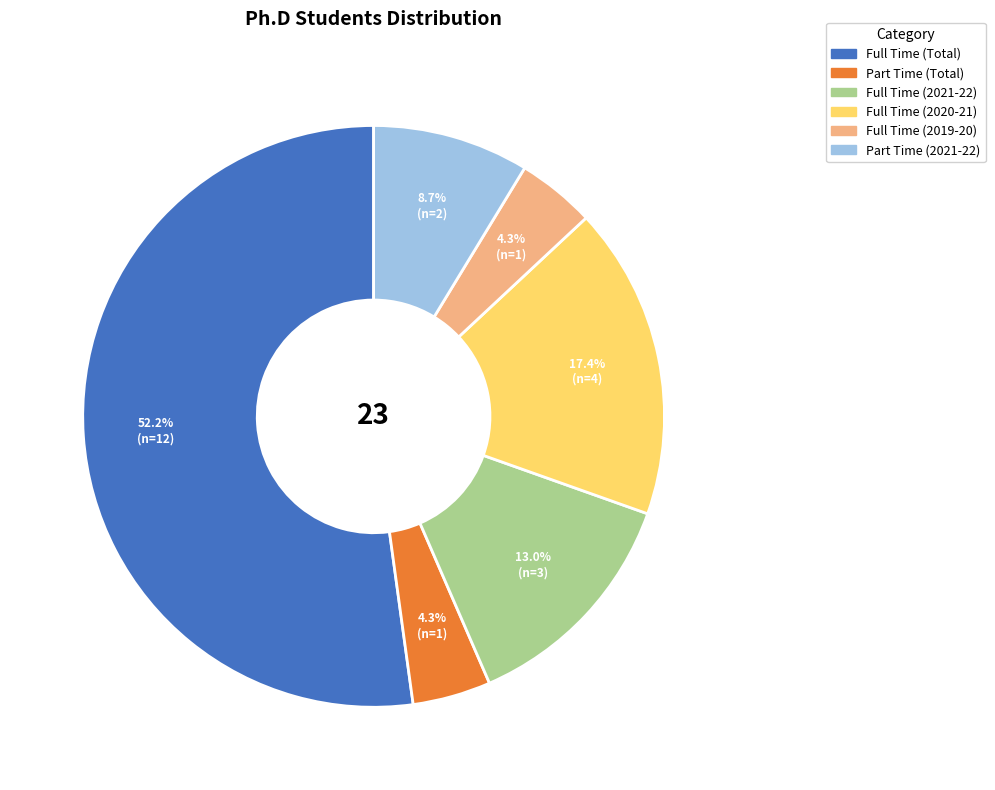

Is there a majority slice in this chart?

Yes